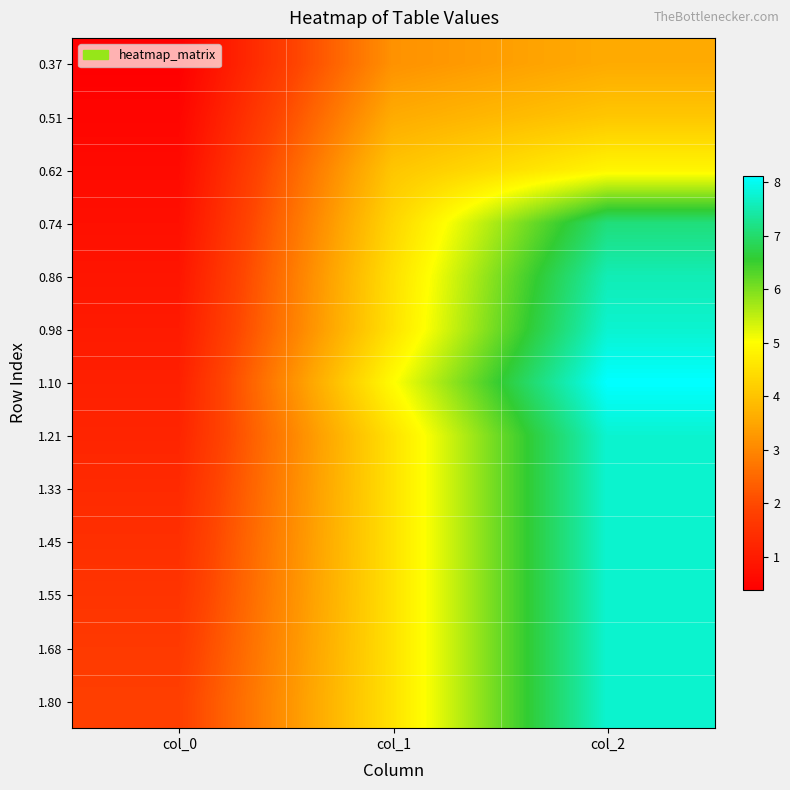

What is the minimum value shown in the chart?

0.4